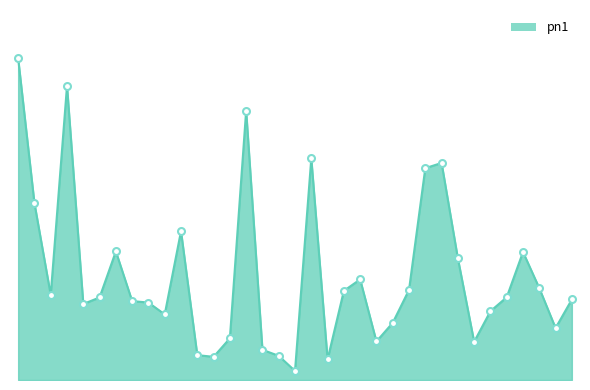

What is the value of the 35th point from the left?

80.3